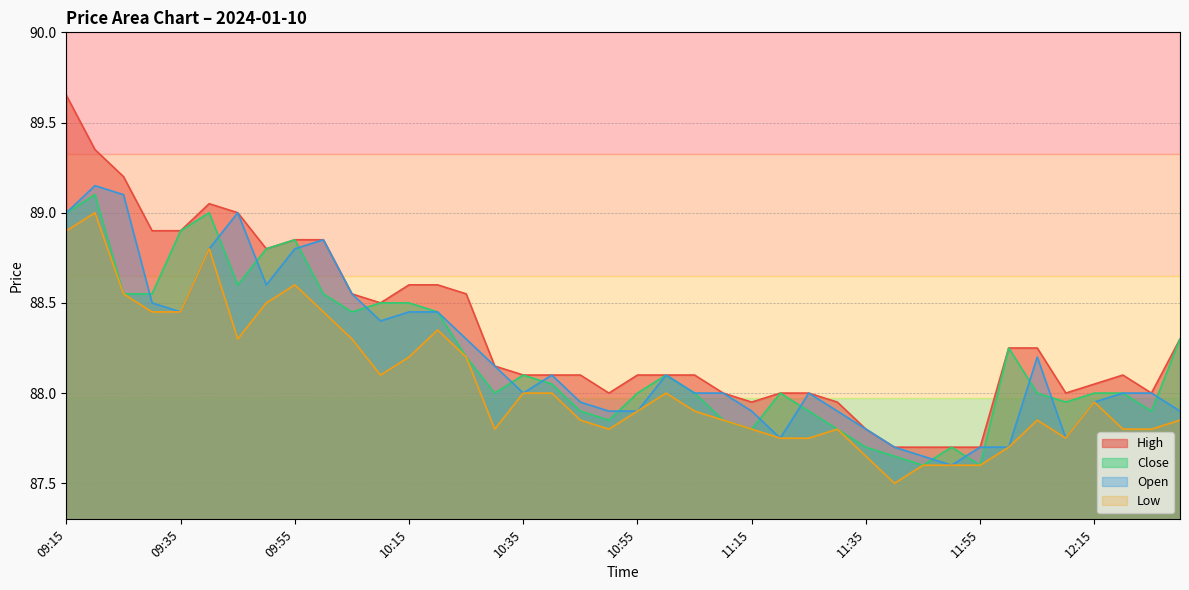

What is the total value across all series at 10:30?

352.1